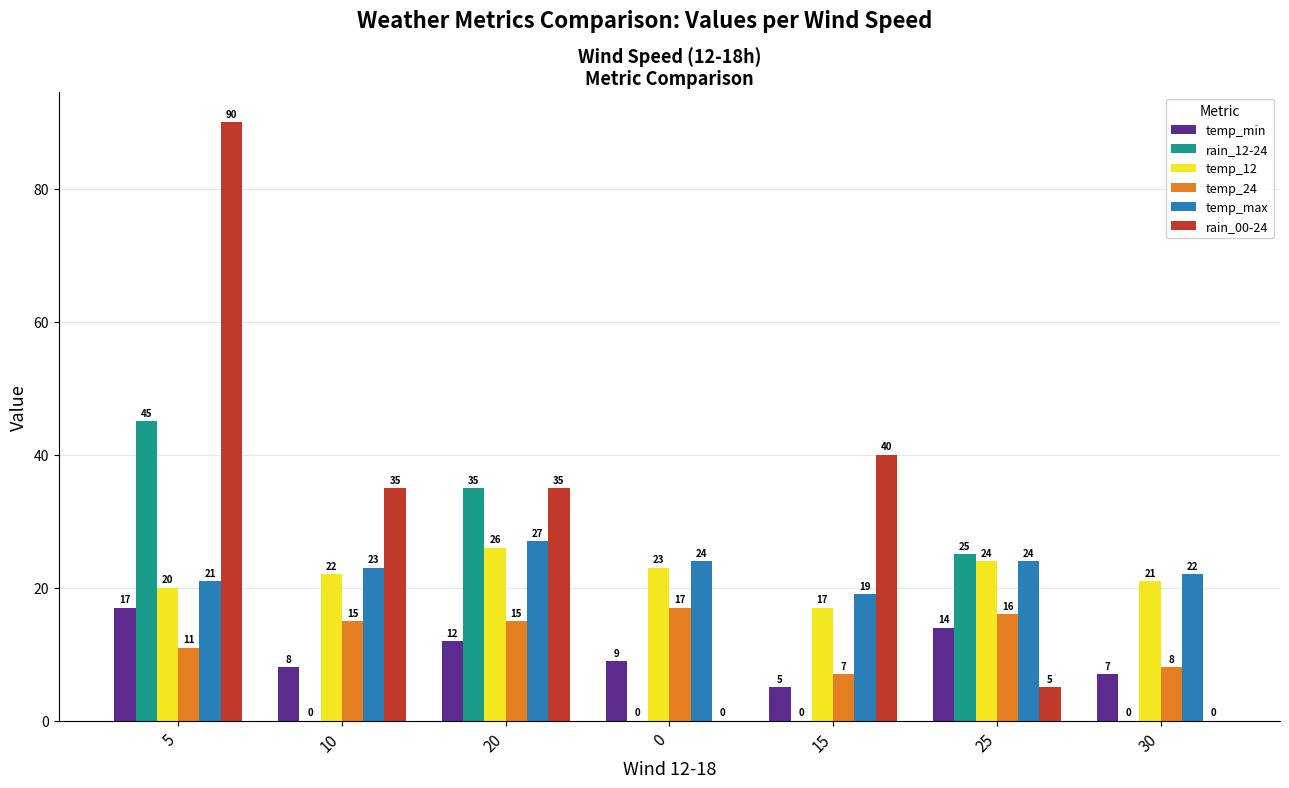

How many values in the rain_12-24 series exceed 0?

3